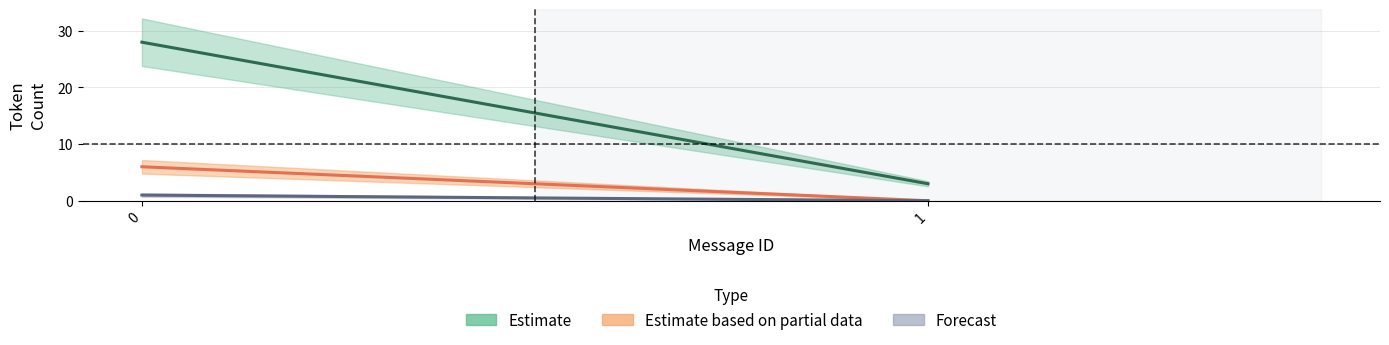

Where is Estimate nearest to the value 15?

1